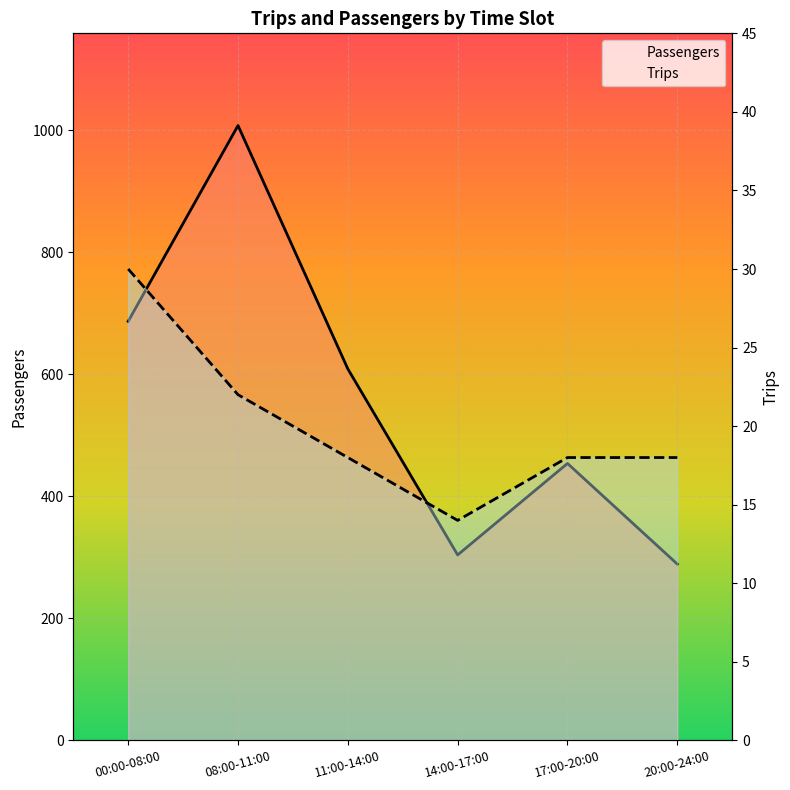

Reading left to right, list all the values displayed in this chart.

Passengers: 00:00-08:00=687	08:00-11:00=1008	11:00-14:00=609	14:00-17:00=304	17:00-20:00=454	20:00-24:00=289
Trips: 00:00-08:00=30	08:00-11:00=22	11:00-14:00=18	14:00-17:00=14	17:00-20:00=18	20:00-24:00=18